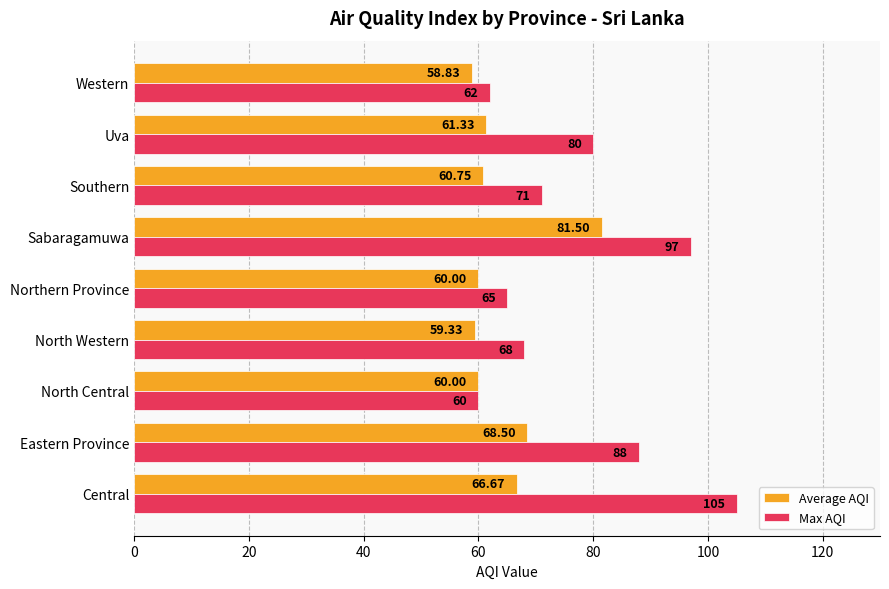

Between Eastern Province and Western, which series saw the biggest shift?

Max AQI